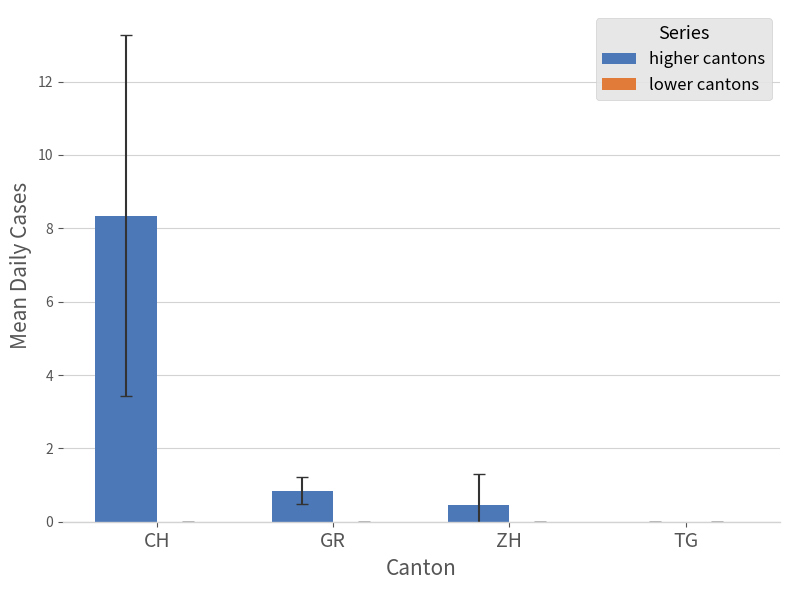

What is the approximate value at CH?

8.3